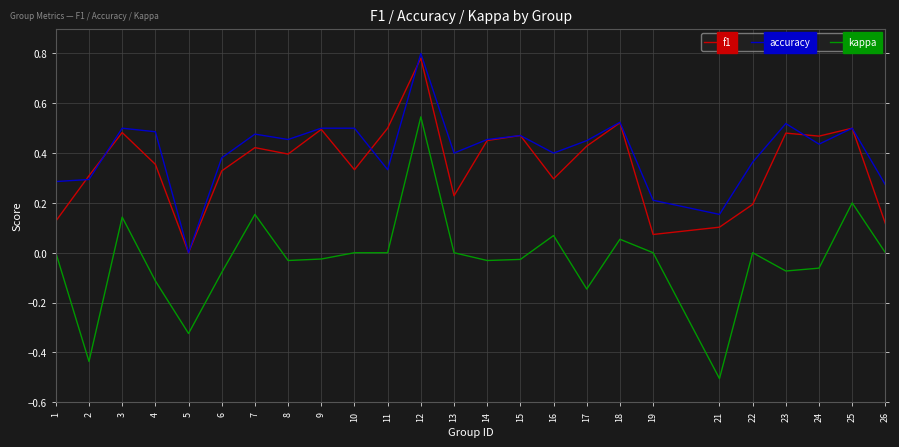

The f1 series shows 0.3 at 14. True or false?

False